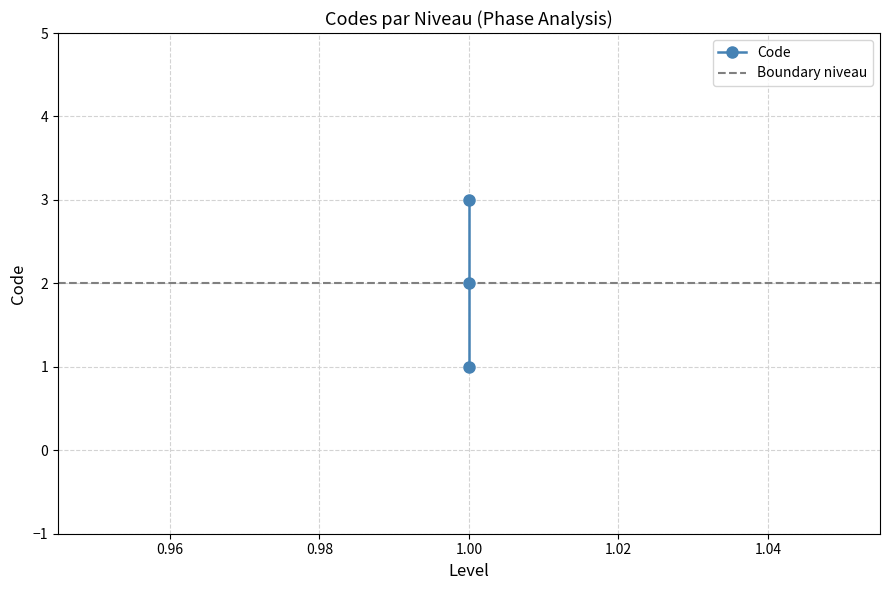

List the labels in order of value, smallest first.

1, 1, 1